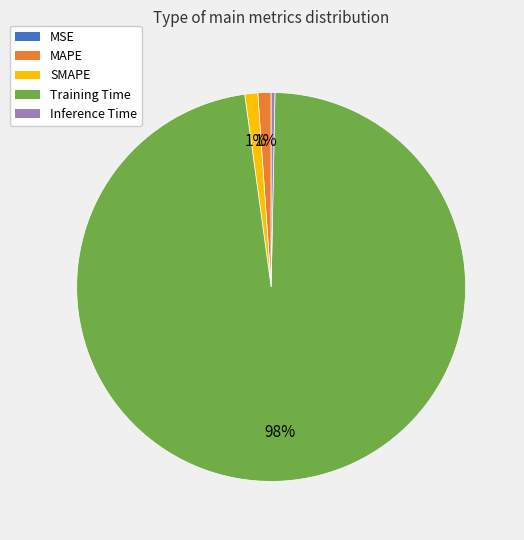

Which slice is the largest?

Training Time